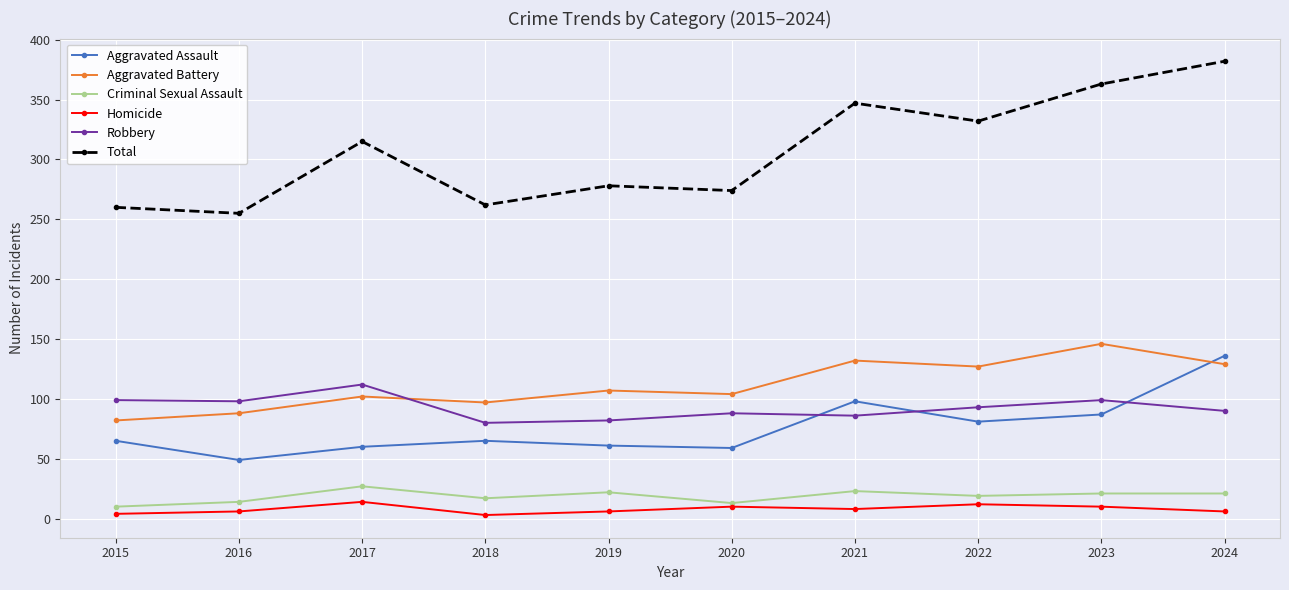

What is the value of the Aggravated Battery point at the 7th from the left?

132